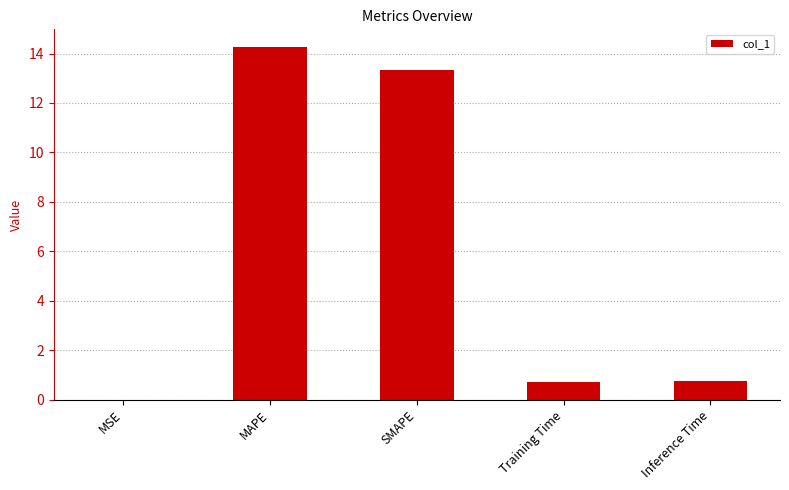

Are the bars horizontal?

No